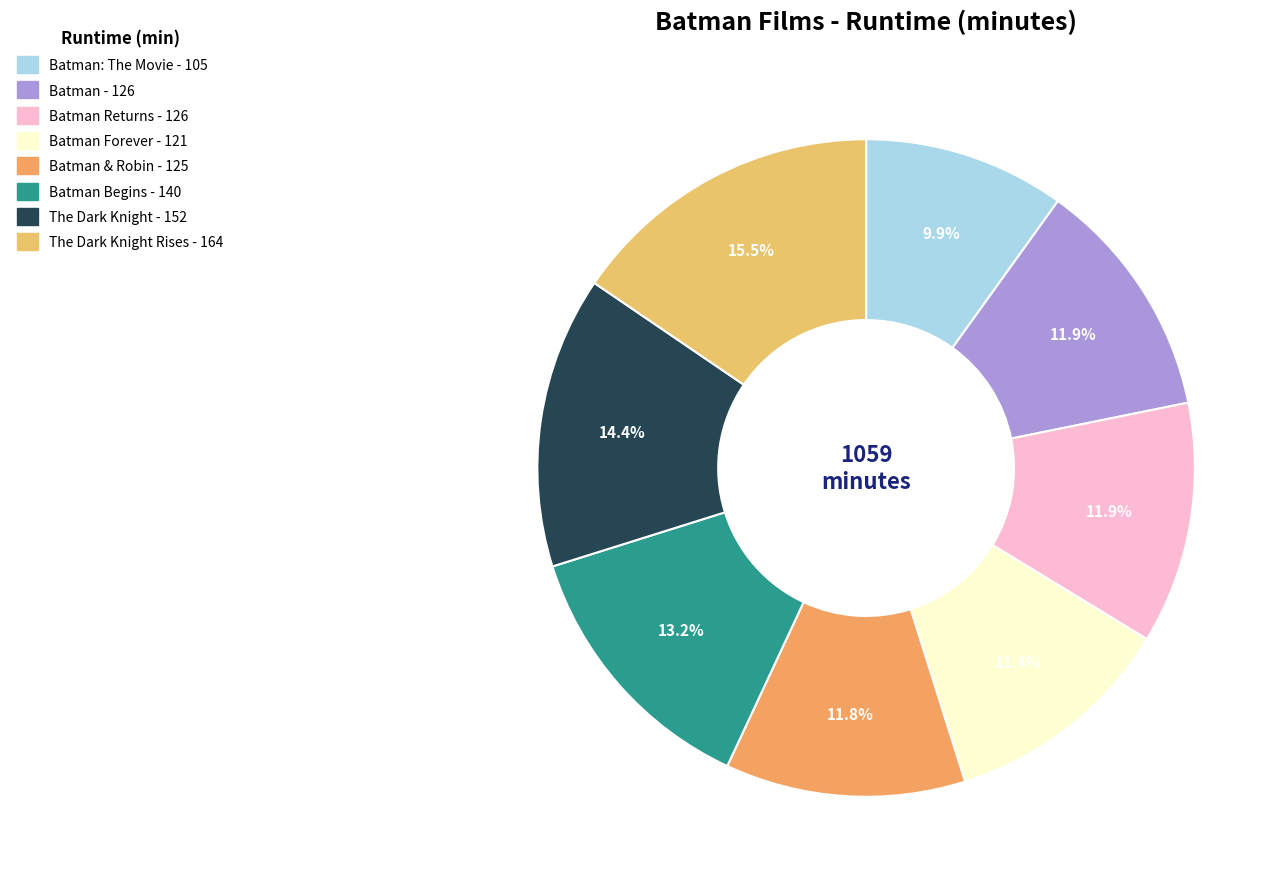

Count the number of slices in the pie.

8